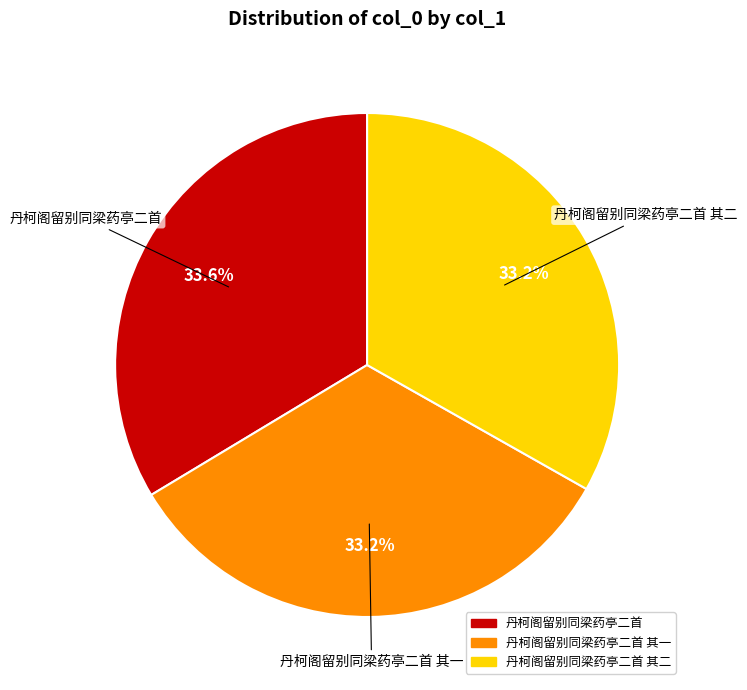

Is there any slice that represents more than half of the pie?

No